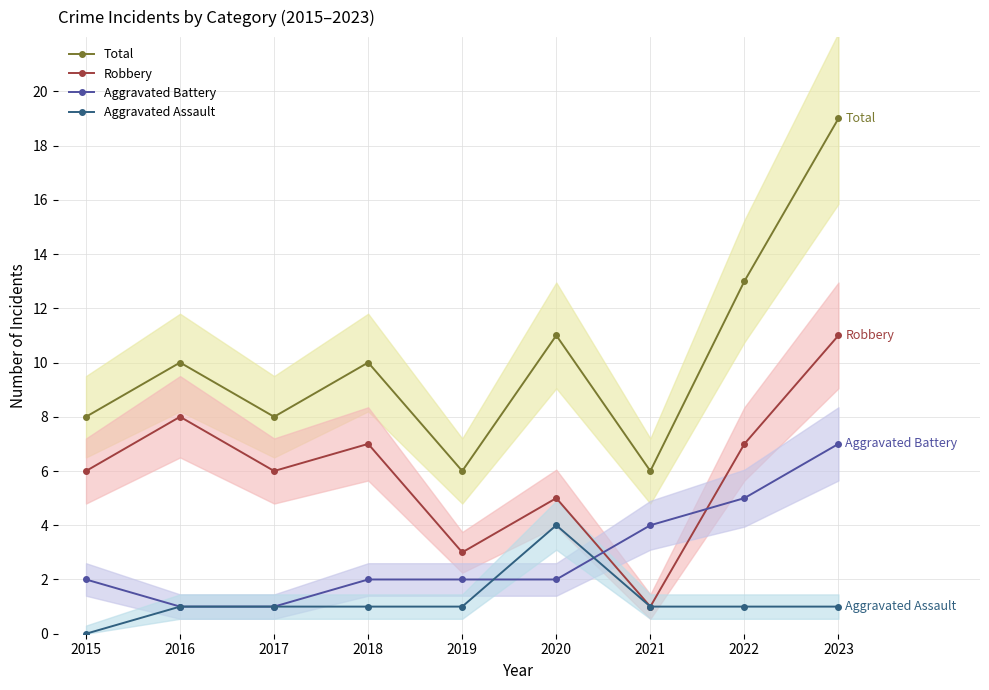

Rank the categories by Aggravated Battery value from lowest to highest.

2016, 2017, 2015, 2018, 2019, 2020, 2021, 2022, 2023